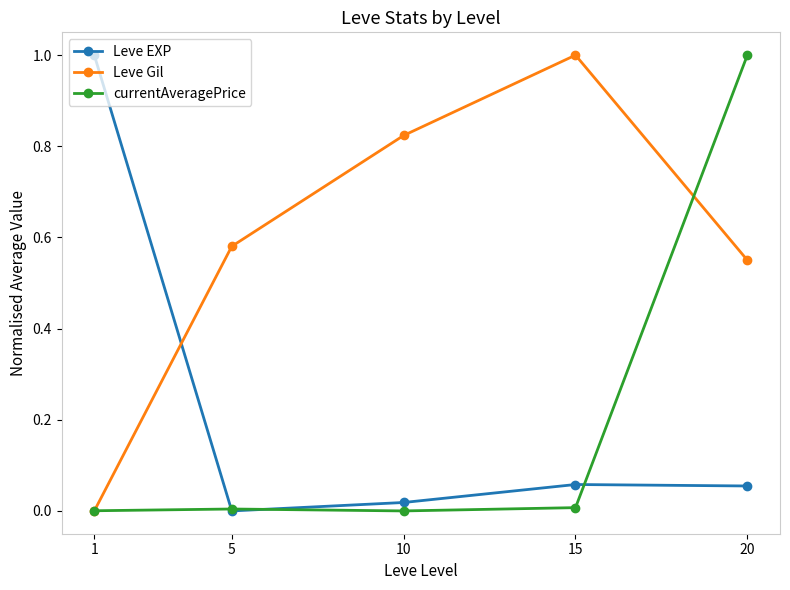

At how many categories does at least one series exceed 0?

5